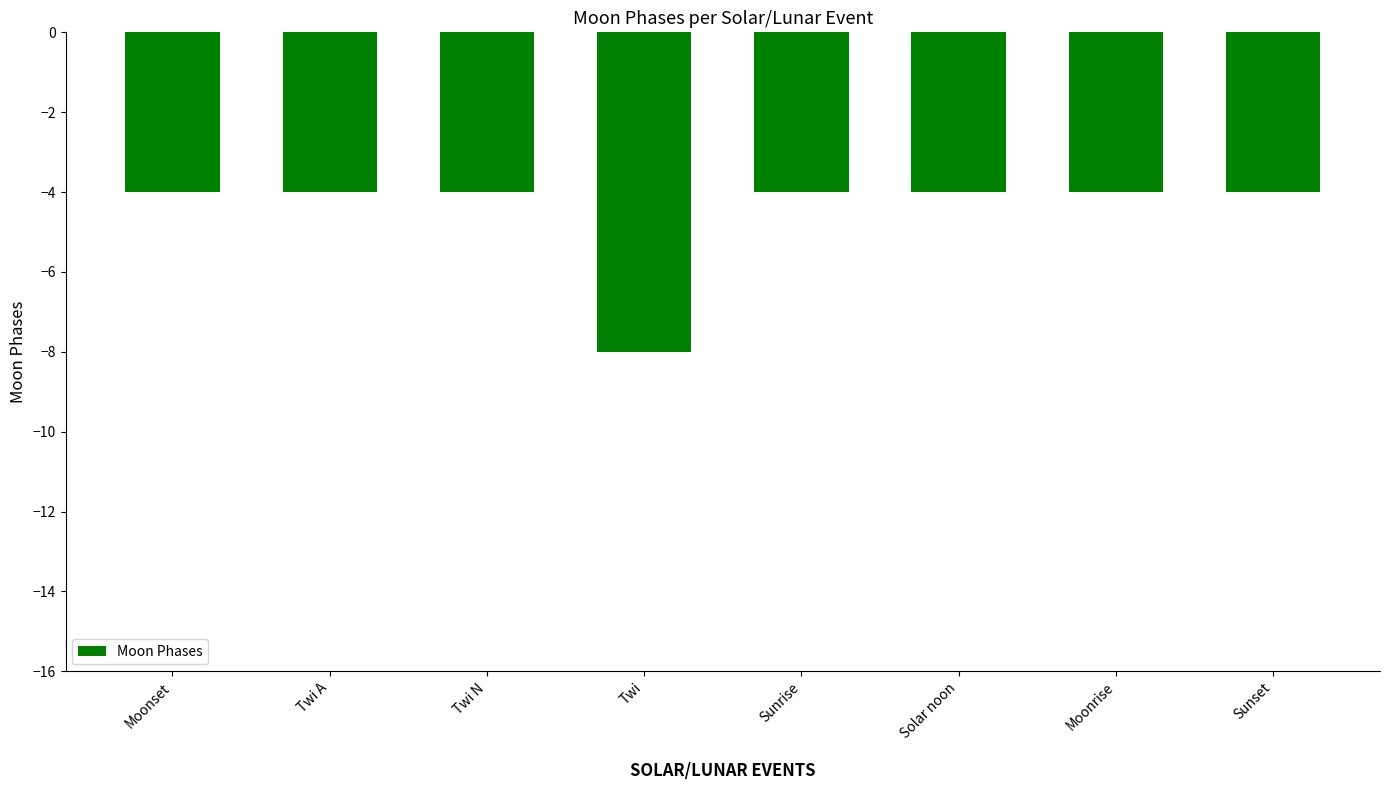

What position from the left is Solar noon?

6